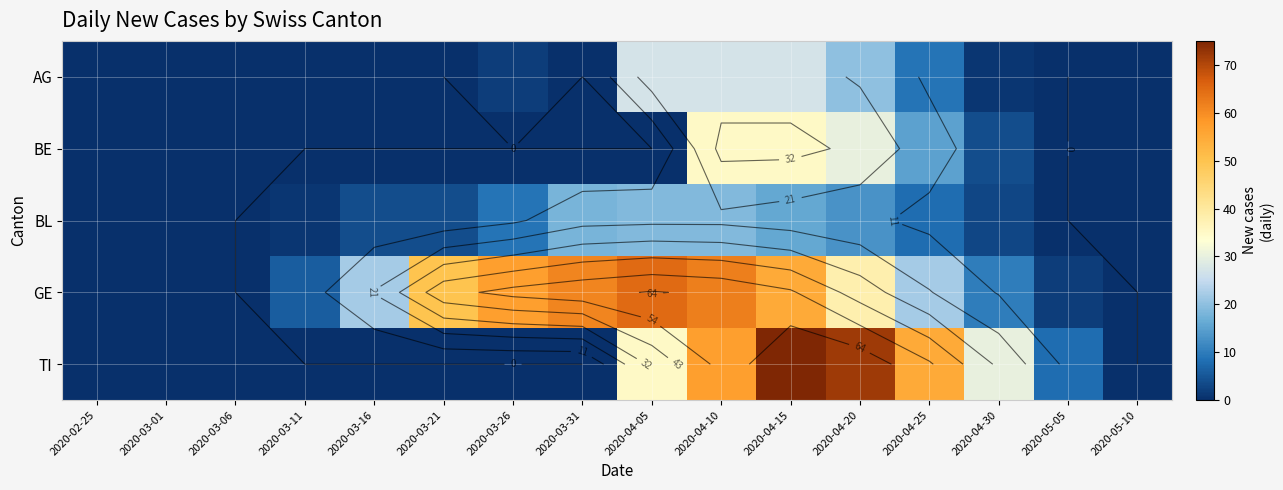

List the series in order of their peak value, highest first.

TI, GE, BE, AG, BL